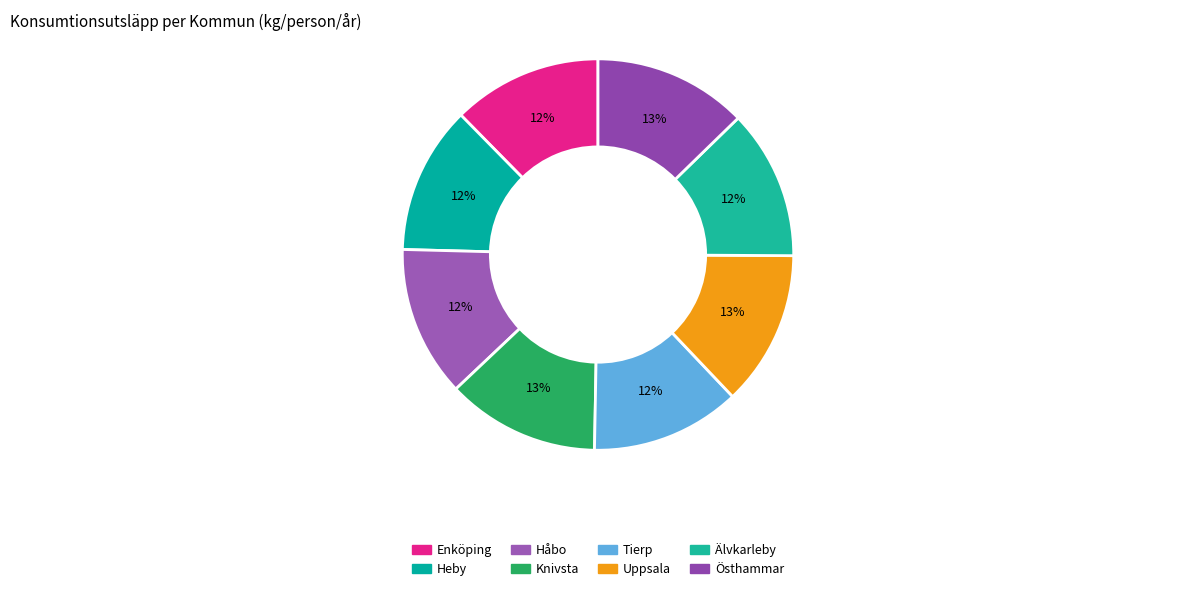

How many slices are in this pie chart?

8